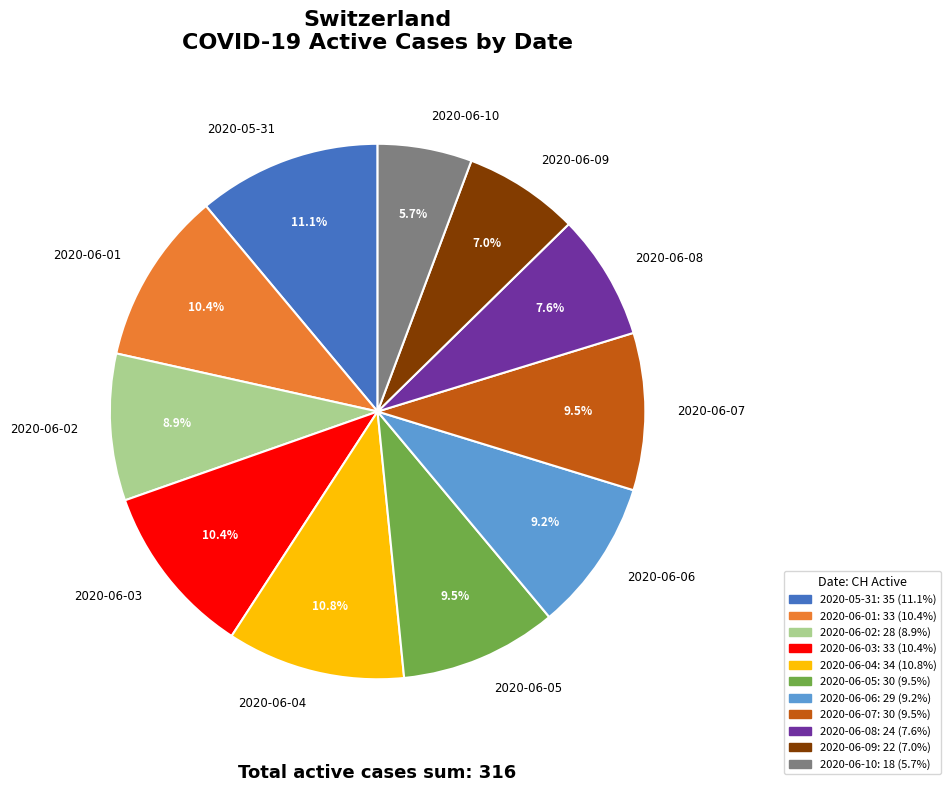

Between 2020-06-08 and 2020-06-05, which is larger?

2020-06-05